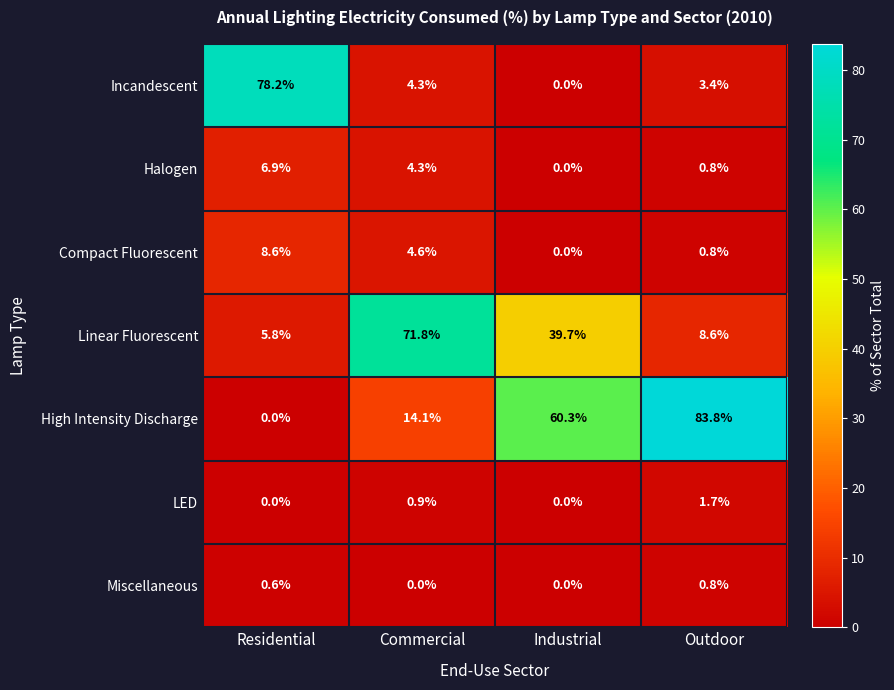

Reading right to left, list all the values displayed in this chart.

Incandescent: 3.4	0.0	4.3	78.2
Halogen: 0.8	0.0	4.3	6.9
Compact Fluorescent: 0.8	0.0	4.6	8.6
Linear Fluorescent: 8.6	39.7	71.8	5.8
High Intensity Discharge: 83.8	60.3	14.1	0.0
LED: 1.7	0.0	0.9	0.0
Miscellaneous: 0.8	0.0	0.0	0.6